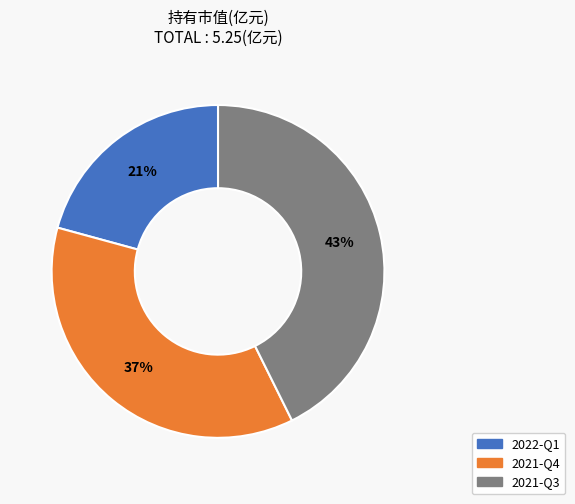

What is the largest slice in the pie chart?

2021-Q3